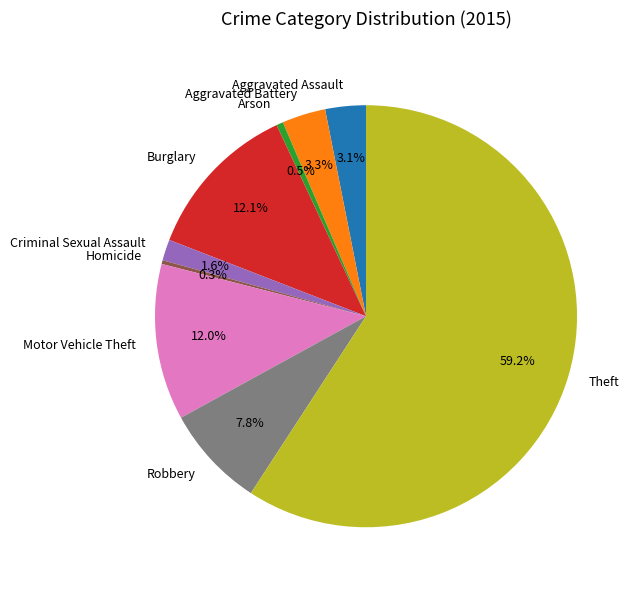

What percentage is NOT represented by Criminal Sexual Assault?

98.4%